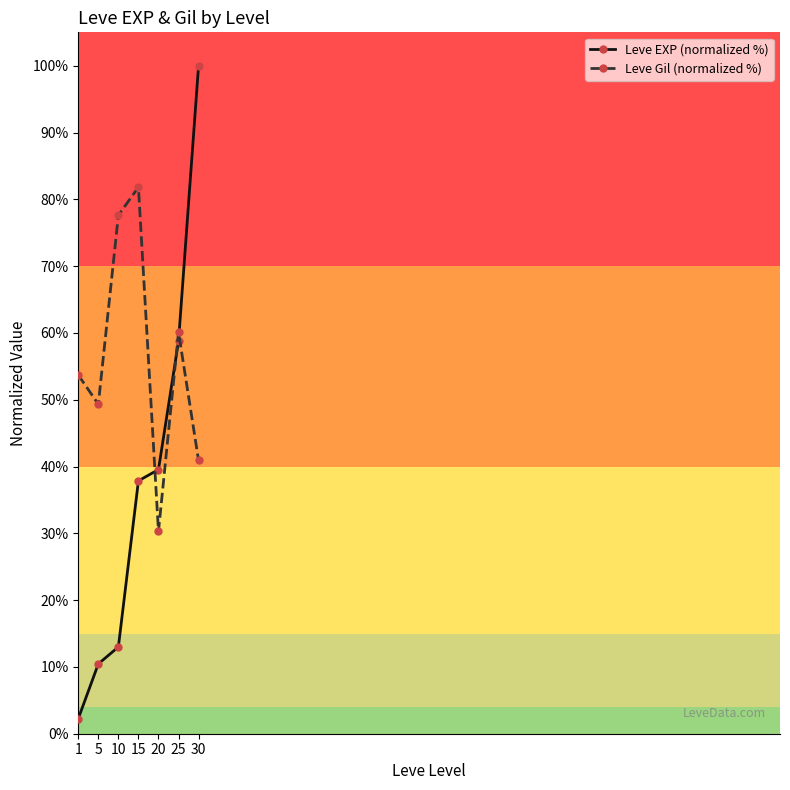

List the labels in order of Leve EXP (normalized %) value, smallest first.

1, 5, 10, 15, 20, 25, 30